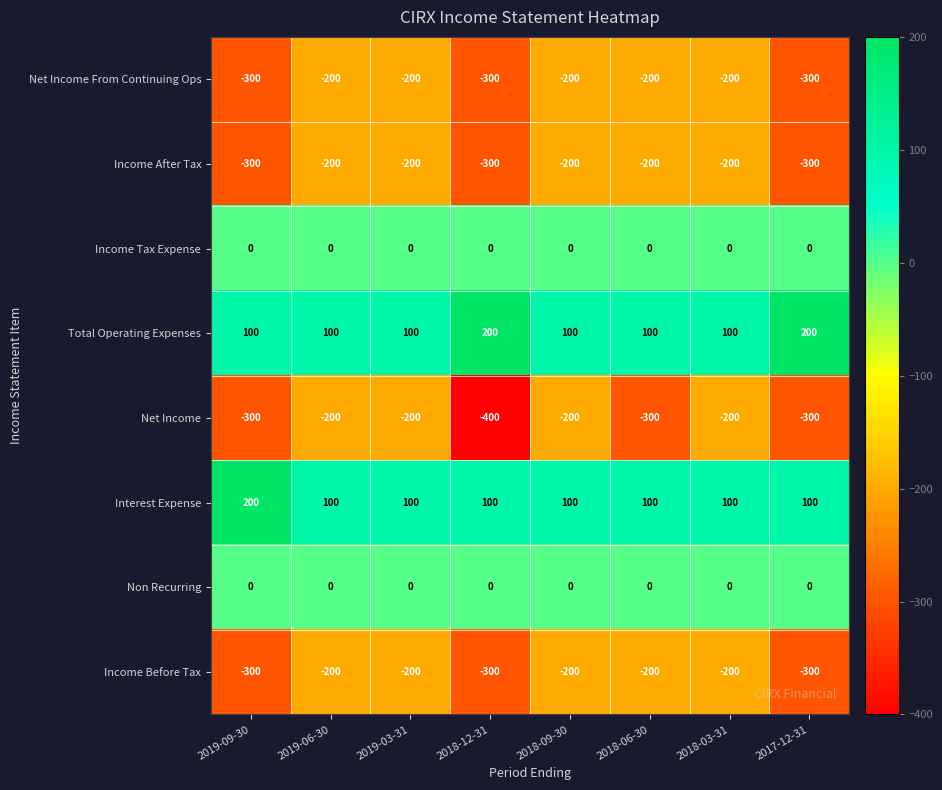

The Income Before Tax series shows -336 at 2018-06-30. True or false?

False